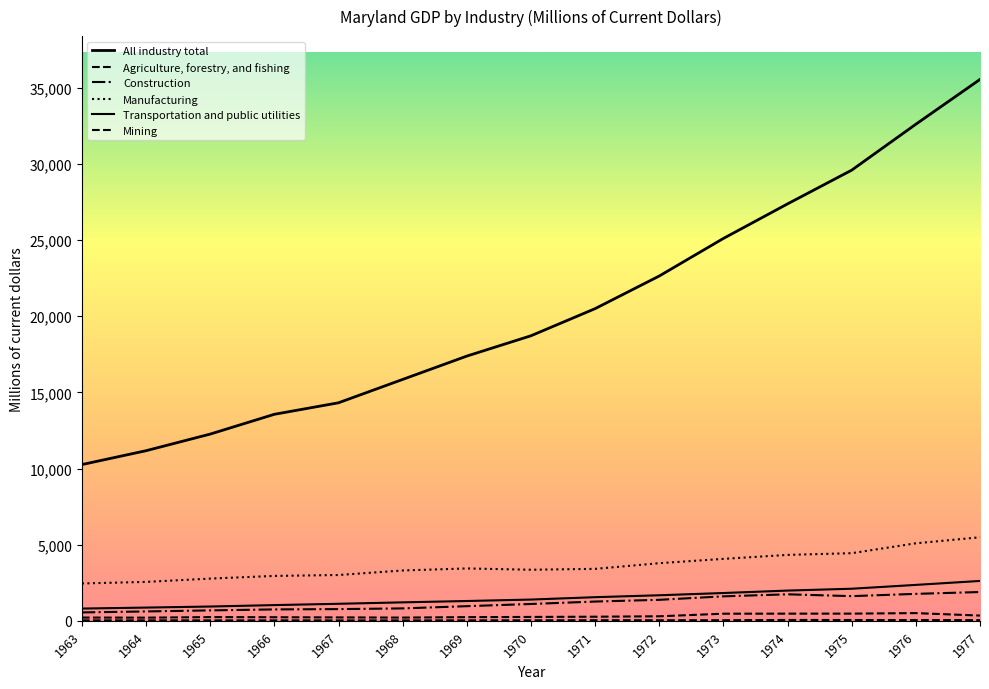

In Construction, how many points are lower than both neighbors (excluding endpoints)?

1